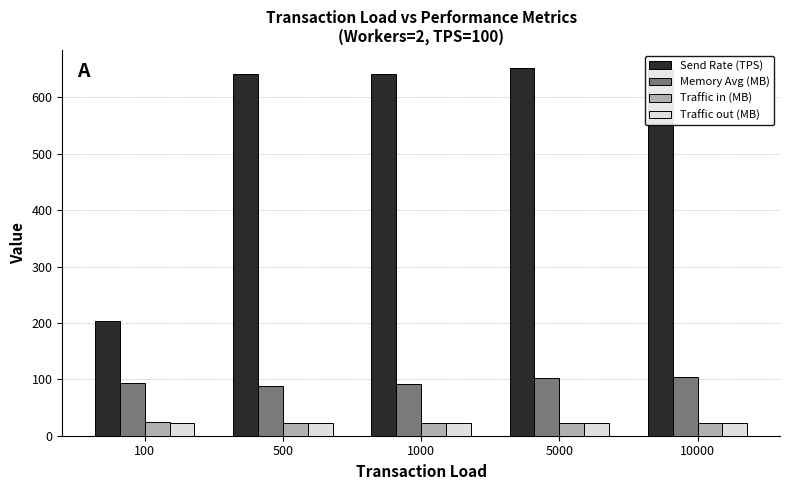

How many values in the Memory Avg (MB) series are below 93?

2